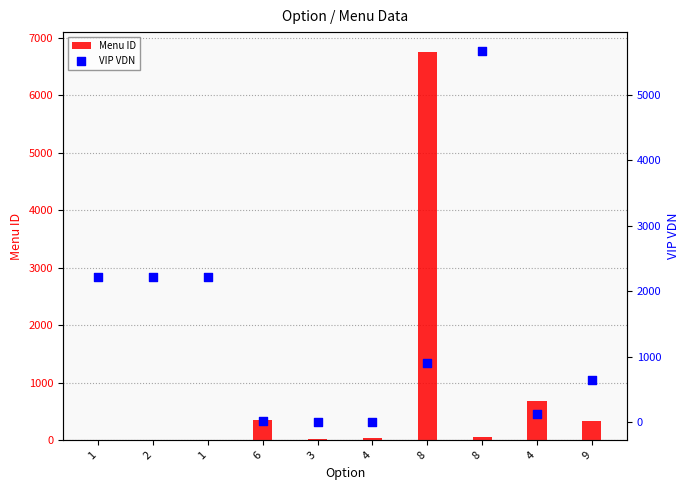

Which series has the largest Y range (max minus min)?

Menu ID